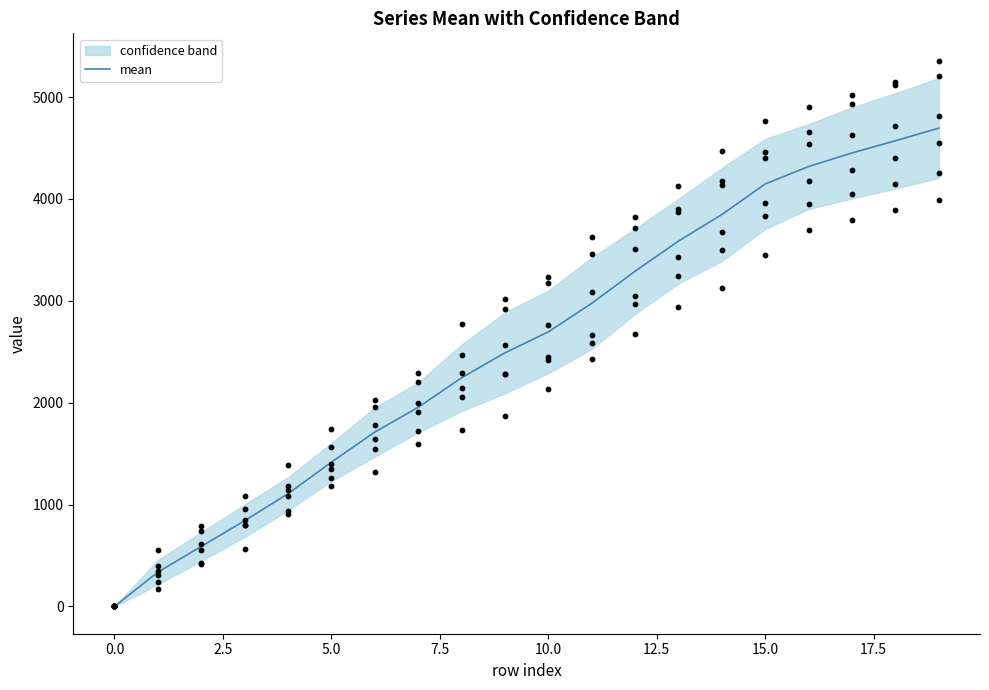

The value of mean at 10.0 is 2694.9. True or false?

True